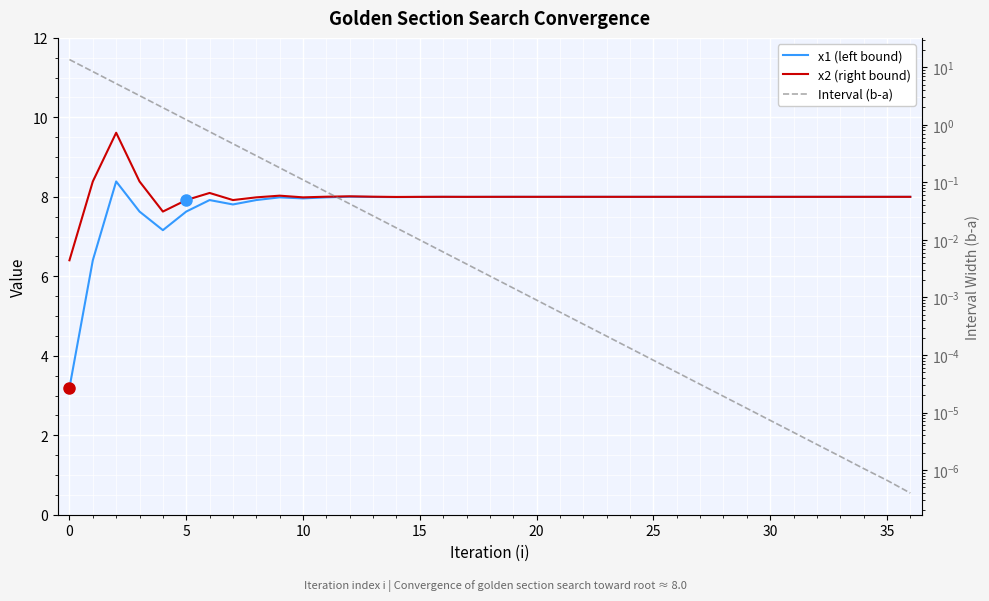

Which has a higher value, 14 or 30?

14